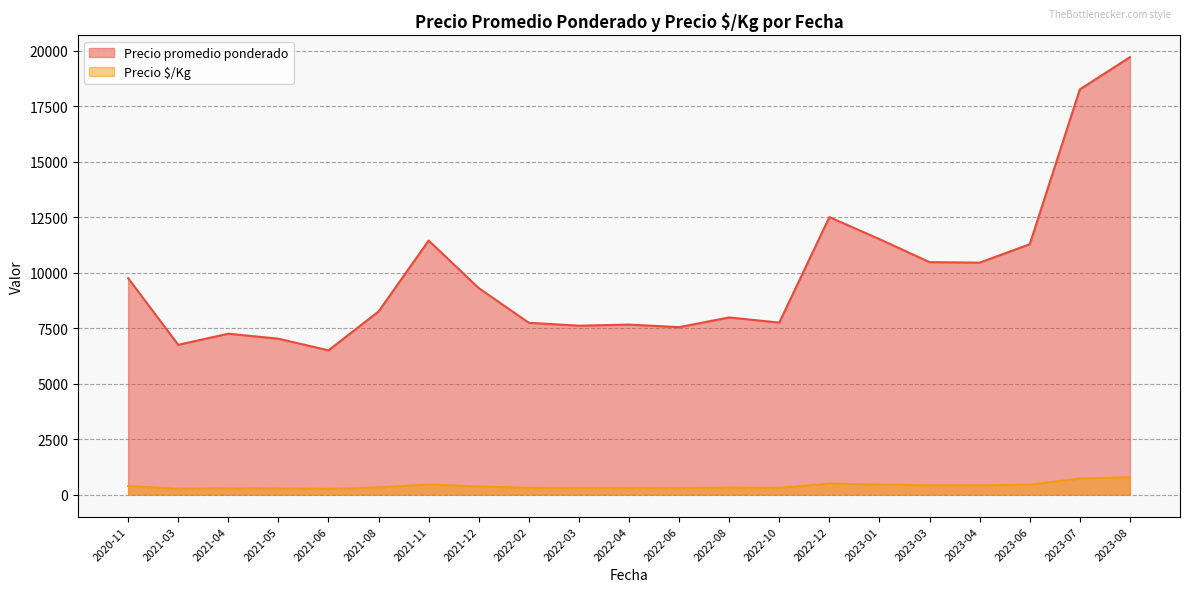

What is the maximum value shown in the chart?

19700.0